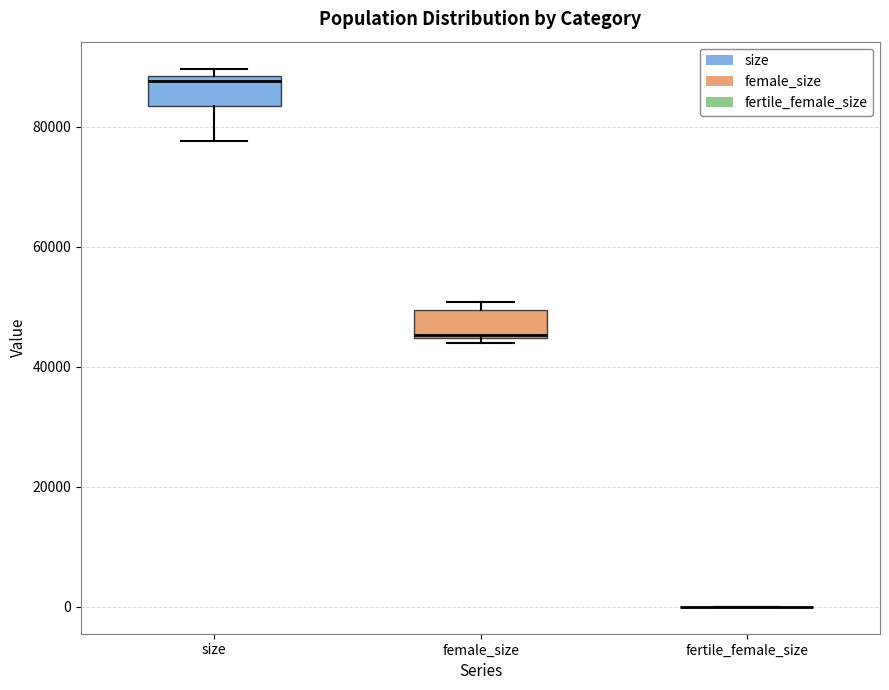

Reading left to right, transcribe this box plot: for each box, give where its median line is, the range the box spans, and where its two whiskers end, as read against the y-axis. The values are not printed on the chart, so give them approximately, as read against the axis.

size: median 88000 (just below the box's upper edge), box 84000 to 88000, whiskers 78000 to 90000
female_size: median 46000, box 44000 to 50000, whiskers 44000 (just below the box's lower edge) to 50000 (just above the box's upper edge)
fertile_female_size: box collapsed to a line at 0, whiskers 0 to 0